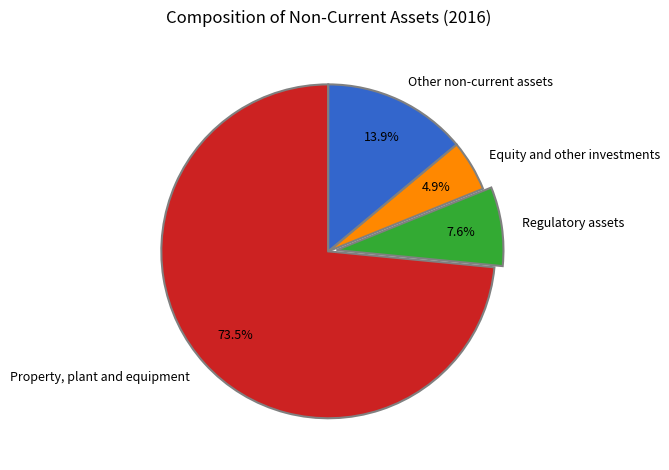

Which slice represents more than half of the pie?

Property, plant and equipment